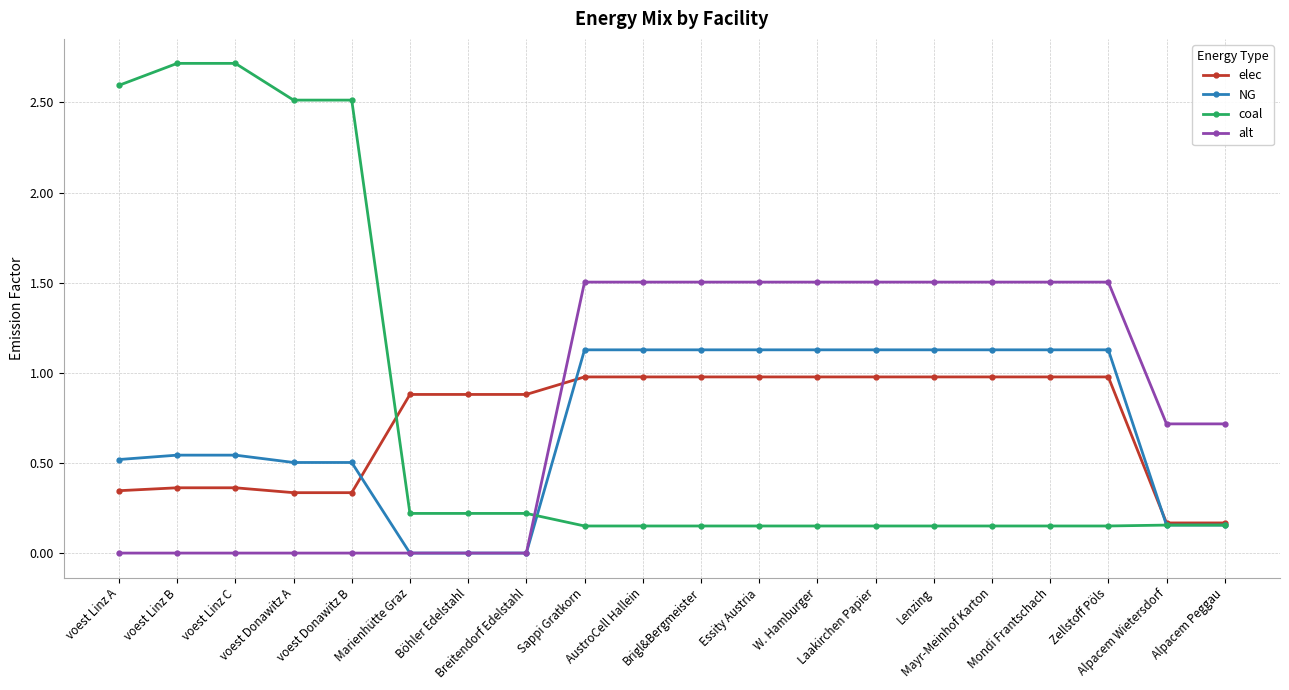

Which series has the largest range (max minus min)?

coal